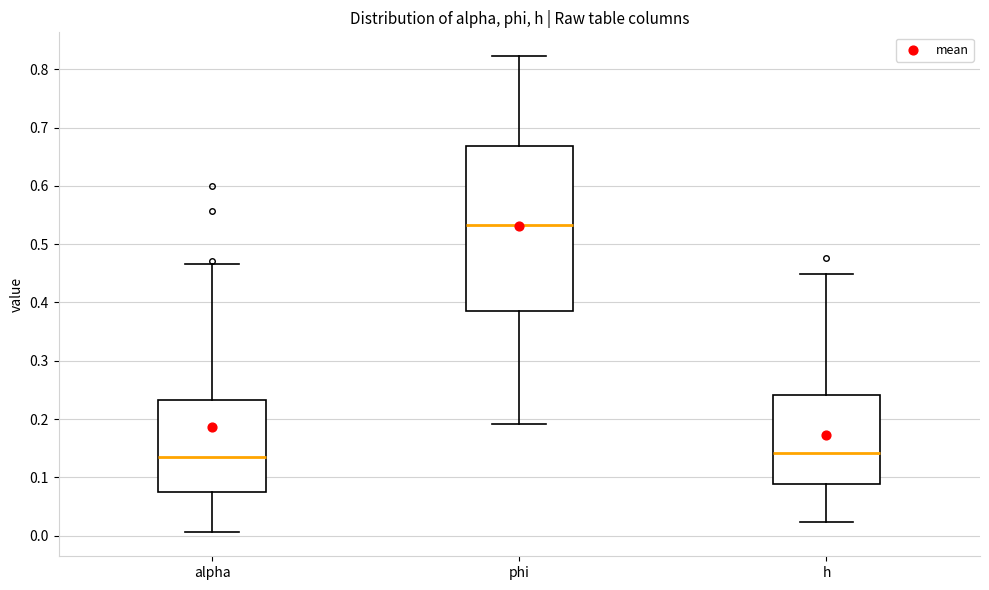

Reading left to right, transcribe this box plot: for each box, give where its median line is, the range the box spans, and where its two whiskers end, as read against the y-axis. The values are not printed on the chart, so give them approximately, as read against the axis.

alpha: median 0.14, box 0.07 to 0.23, whiskers 0.01 to 0.47
phi: median 0.53, box 0.38 to 0.67, whiskers 0.19 to 0.82
h: median 0.14, box 0.09 to 0.24, whiskers 0.02 to 0.45